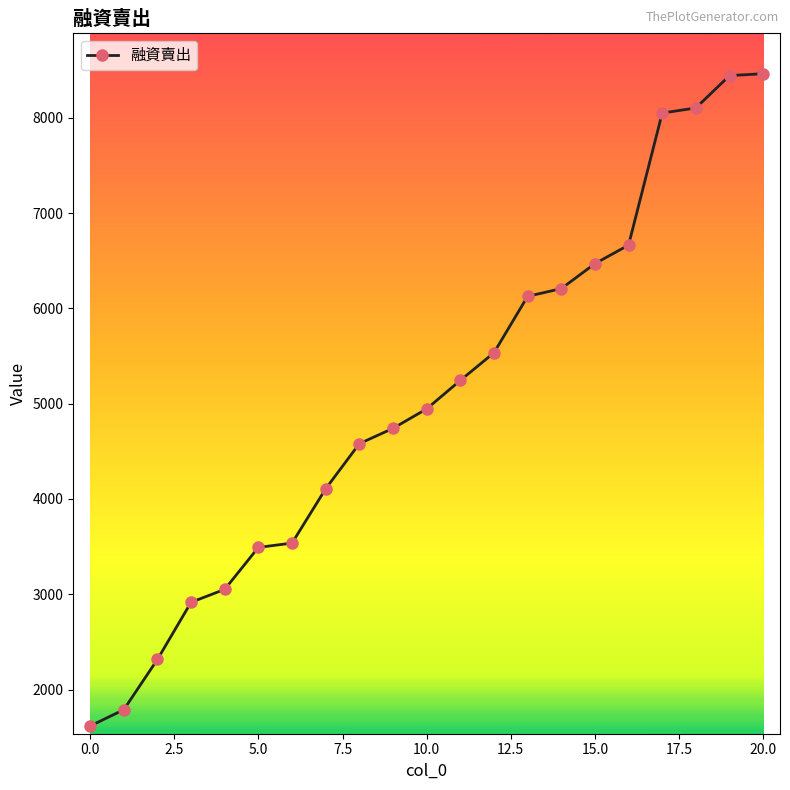

What is the smallest value displayed?

1618